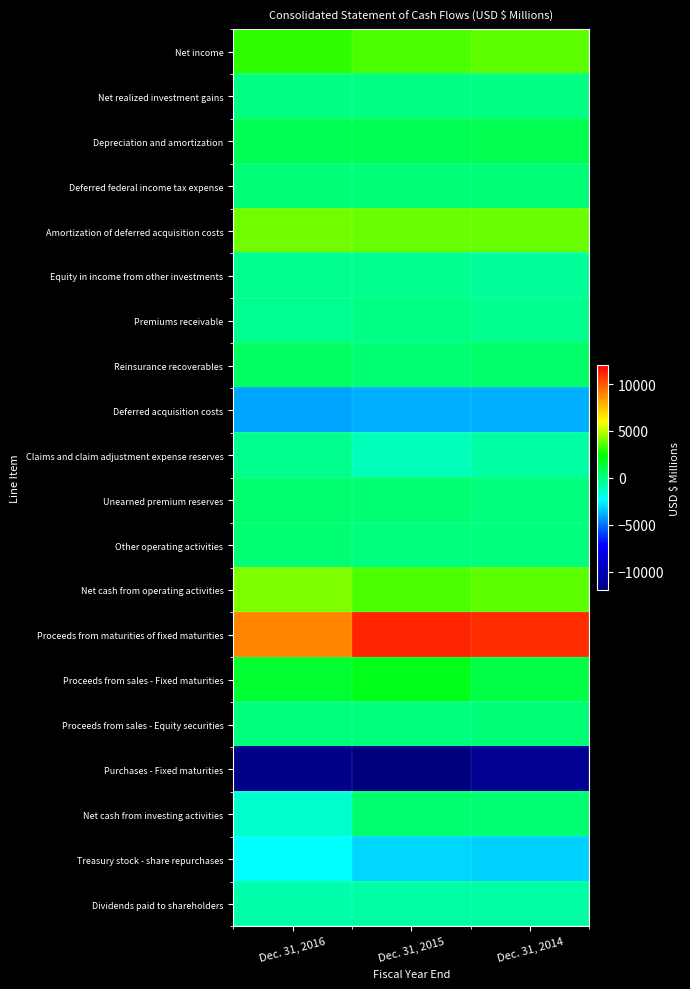

Count the number of data series in this chart.

20